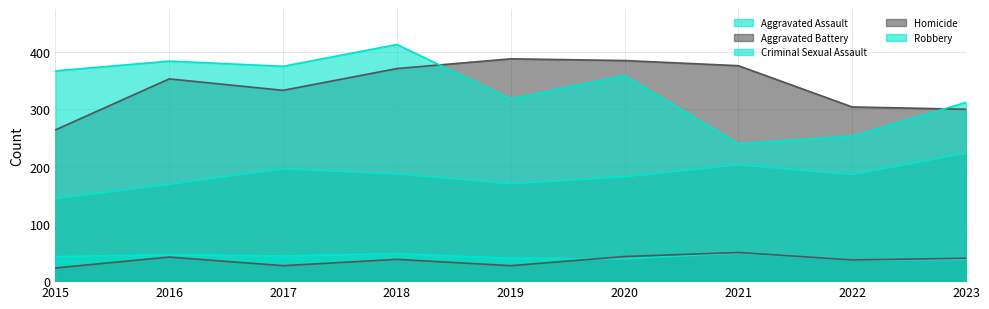

What is the difference between the highest and lowest values at 2020?

346